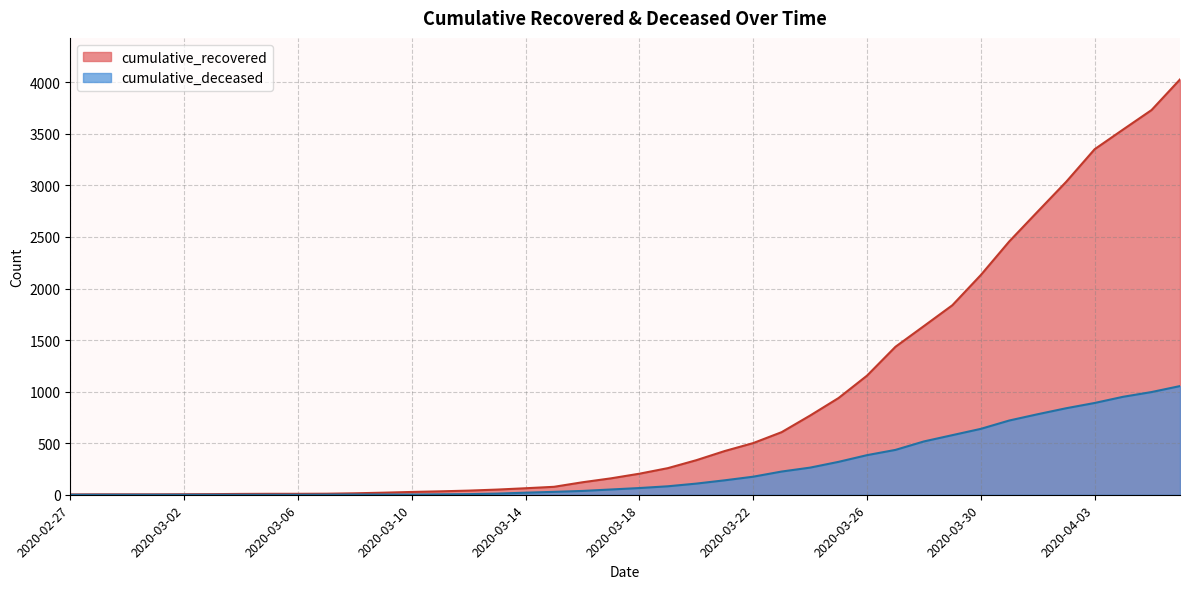

True or false: cumulative_deceased and cumulative_recovered cross at least once.

False